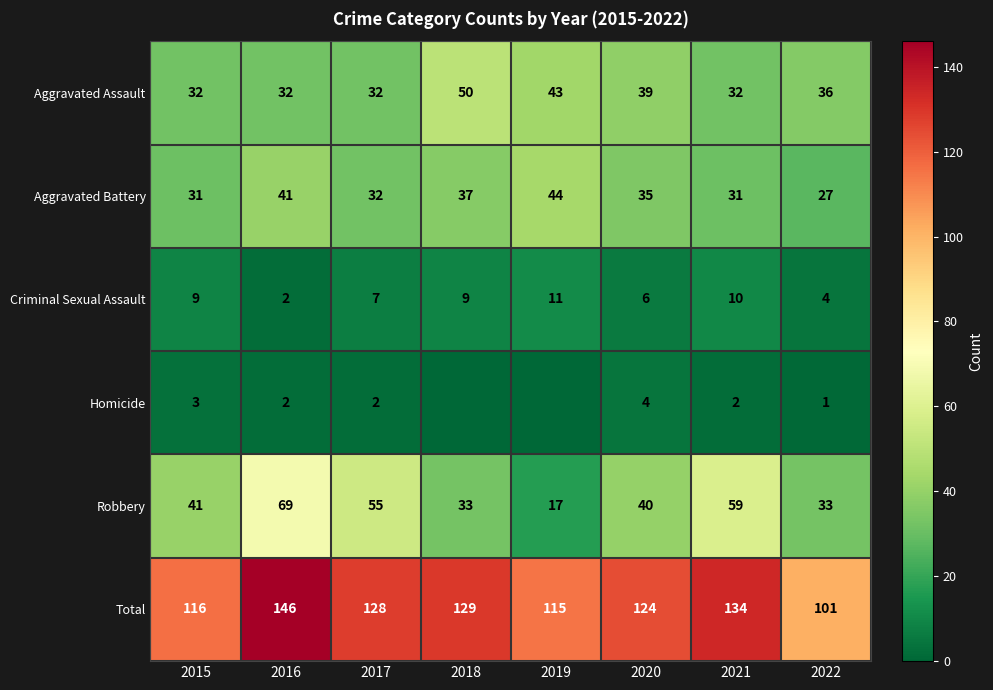

What is the difference between the maximum and minimum values in the Aggravated Assault series?

18